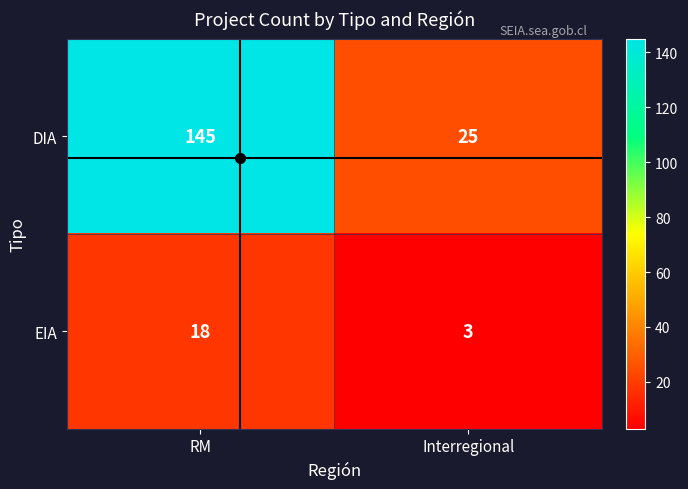

How many values in the DIA series are below 145?

1